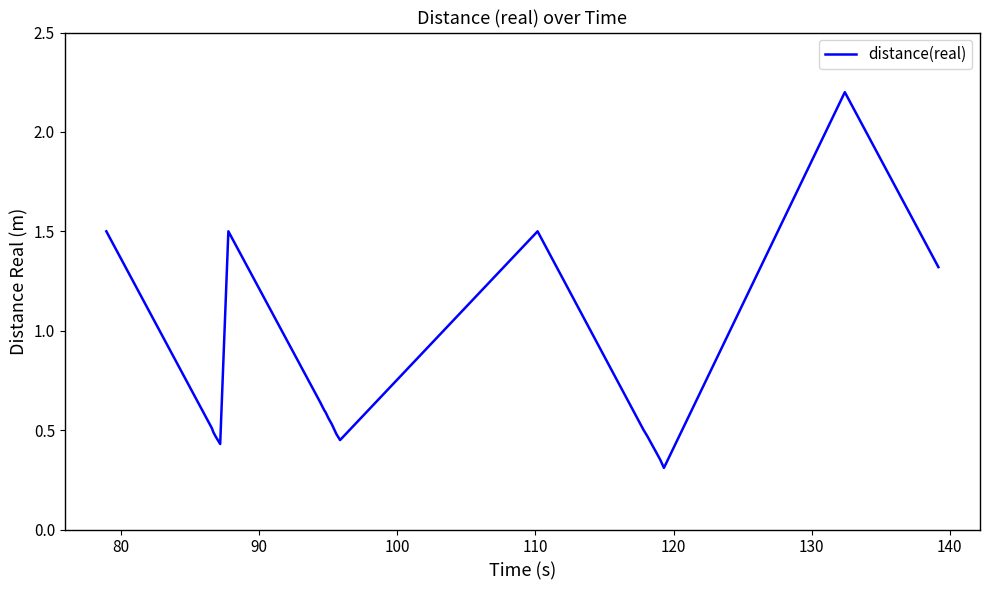

What is the greatest value displayed?

2.2